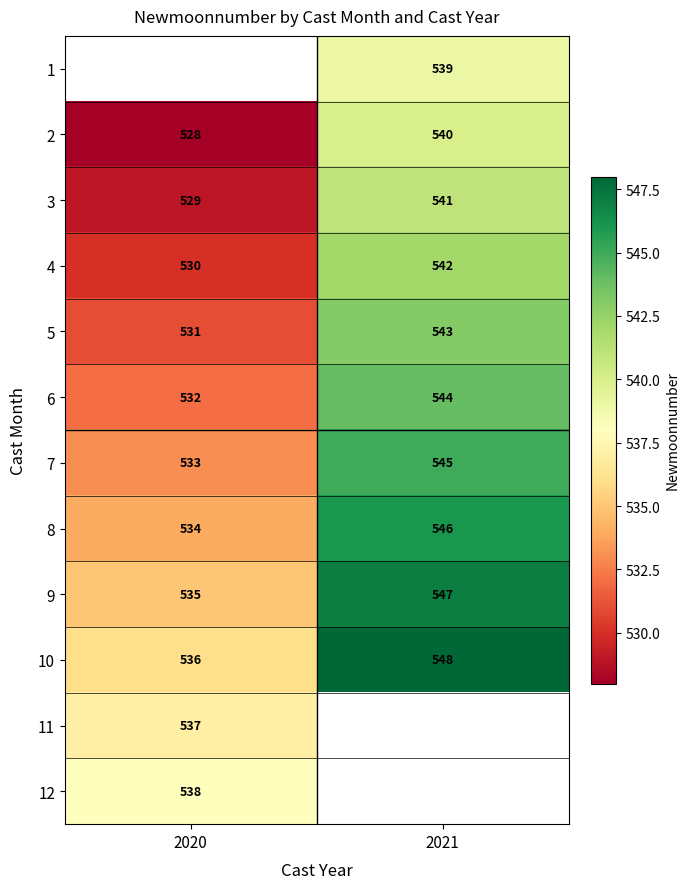

Is it true that 10 equals 548 at 2021?

True